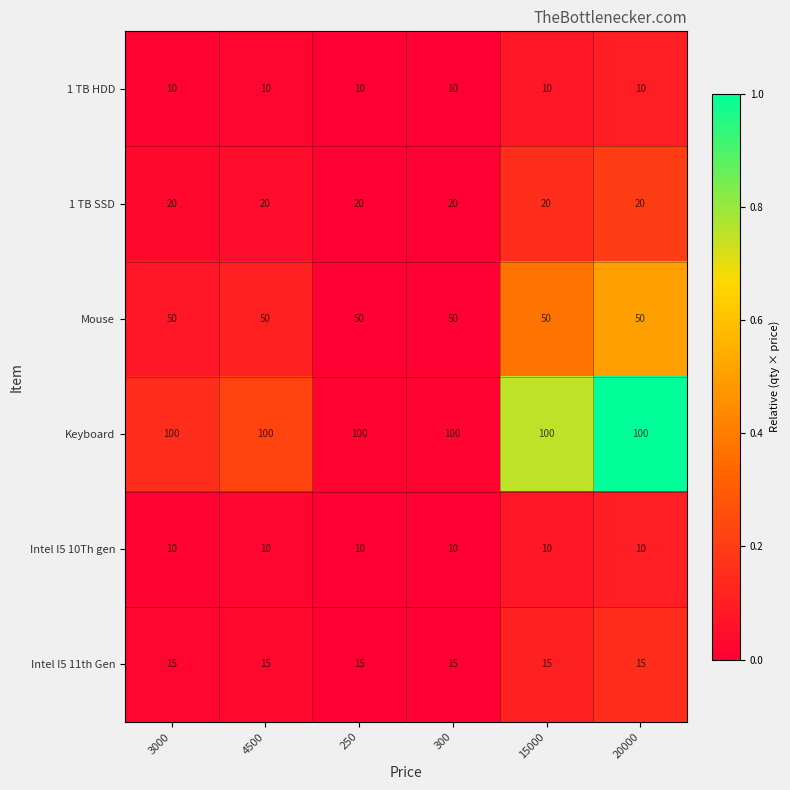

What is the spread (max minus min) of values at 250?

90